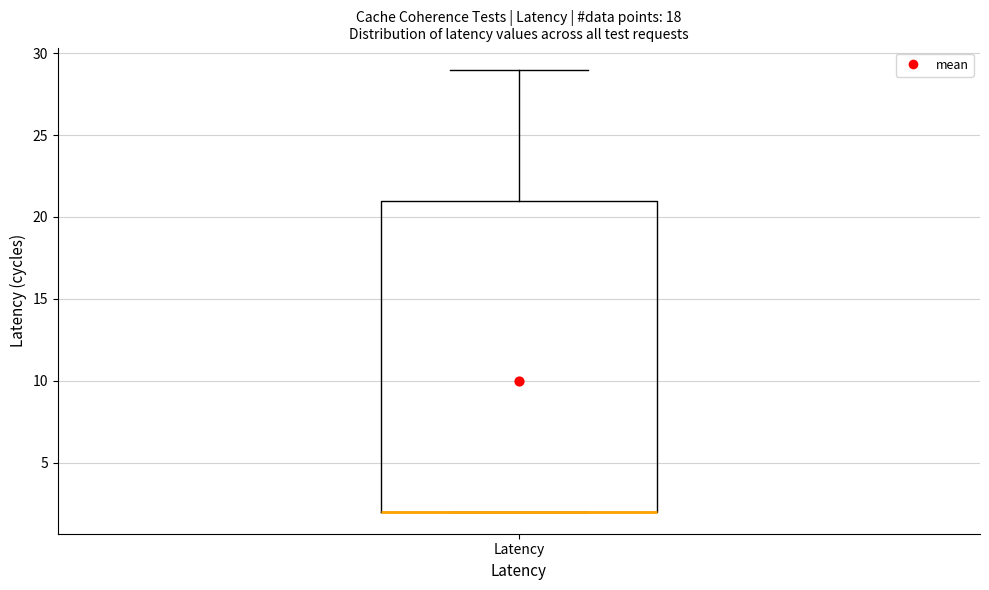

Transcribe this box plot: give where the median line is, the range the box spans, and where the two whiskers end, as read against the y-axis. The values are not printed on the chart, so give them approximately, as read against the axis.

median 2 (drawn on the box's lower edge), box 2 to 21, whiskers 2 to 29